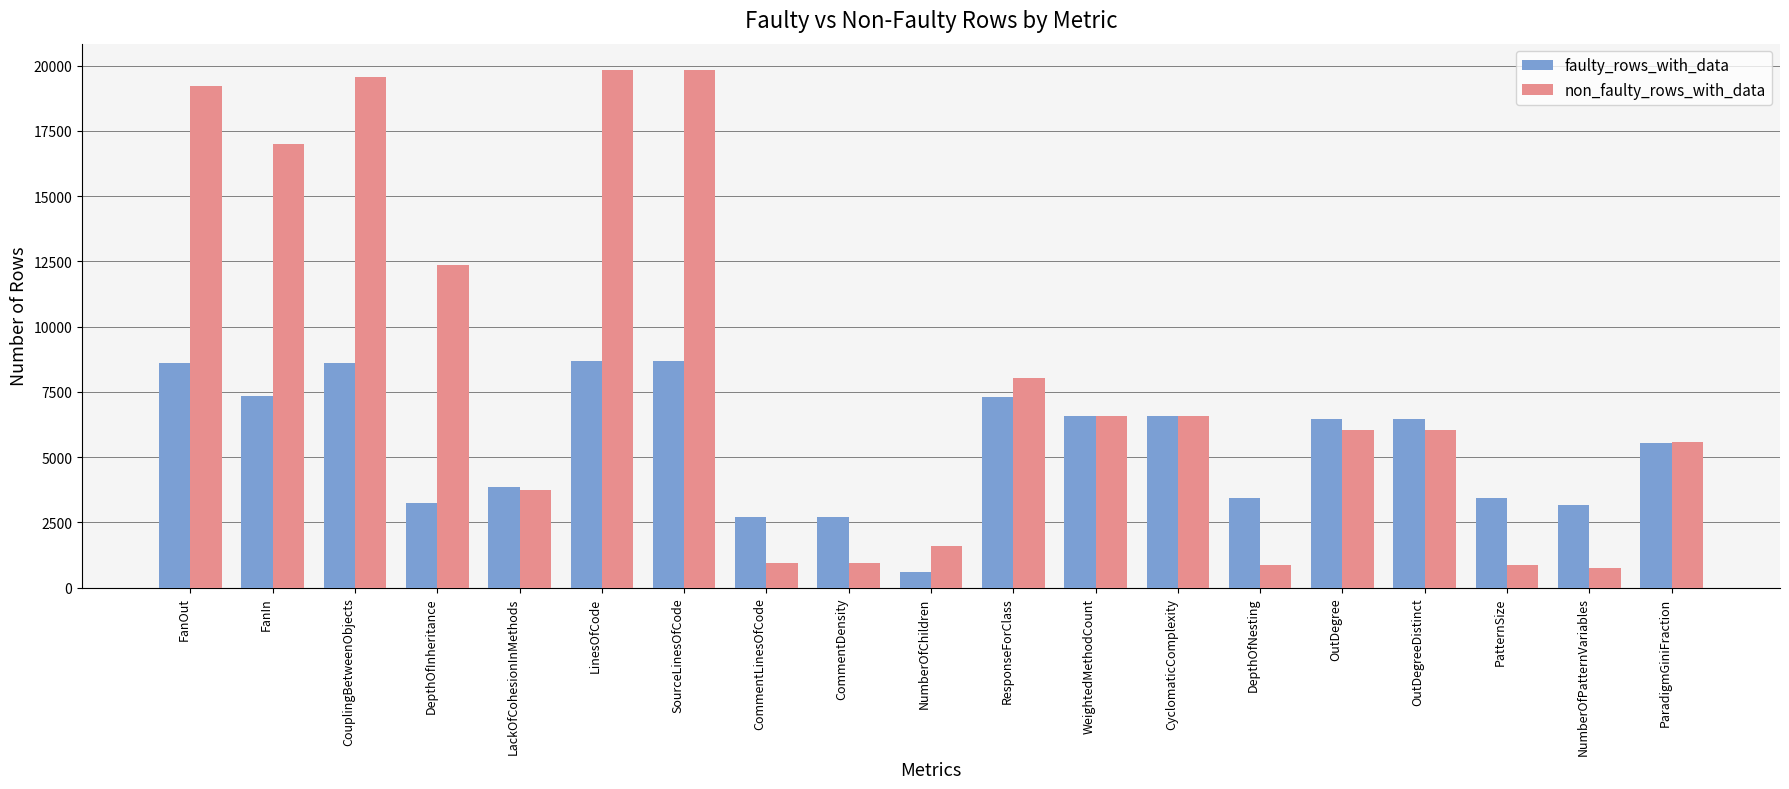

What is the sum of the non_faulty_rows_with_data values at OutDegree and CouplingBetweenObjects?

25616